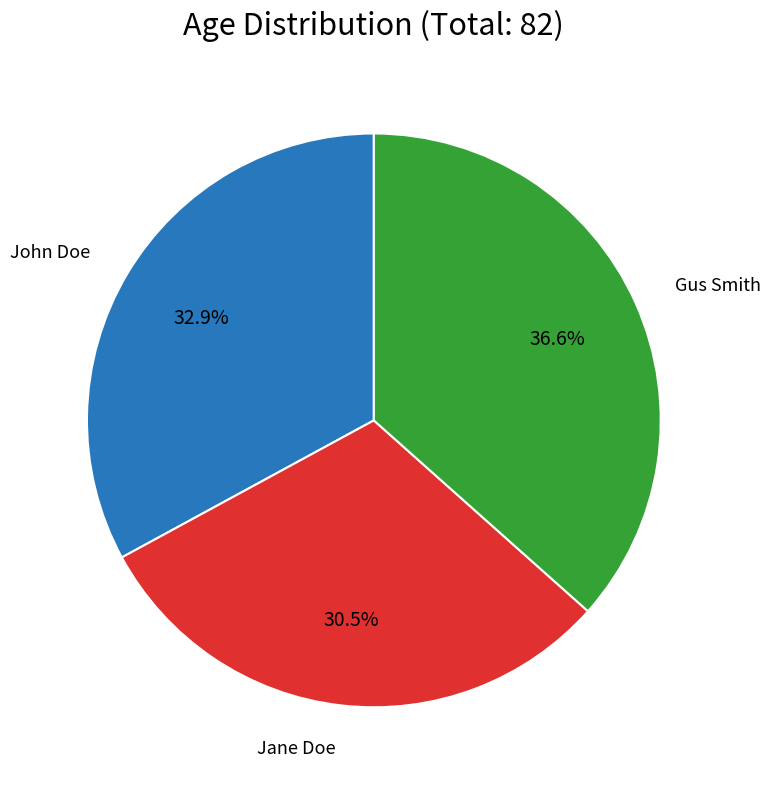

Does any single category account for the majority?

No